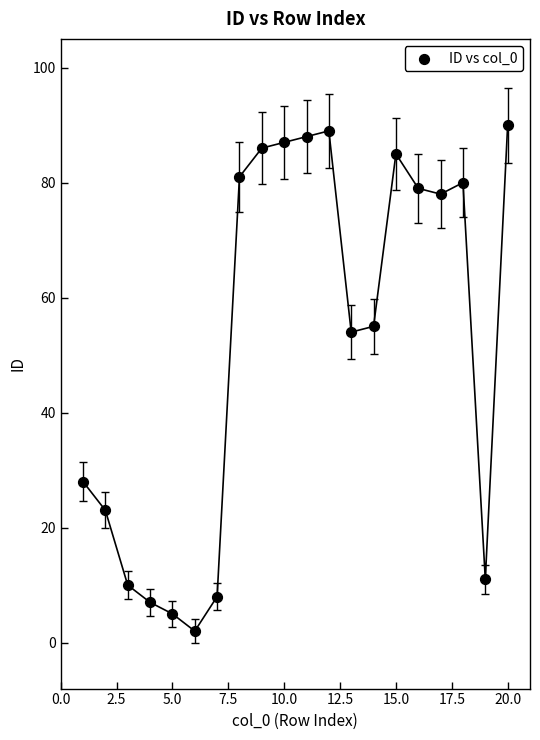

List the coordinates of all points as (X, Y) pairs, reading left to right.

(1, 28)  (2, 23)  (3, 10)  (4, 7)  (5, 5)  (6, 2)  (7, 8)  (8, 81)  (9, 86)  (10, 87)  (11, 88)  (12, 89)  (13, 54)  (14, 55)  (15, 85)  (16, 79)  (17, 78)  (18, 80)  (19, 11)  (20, 90)